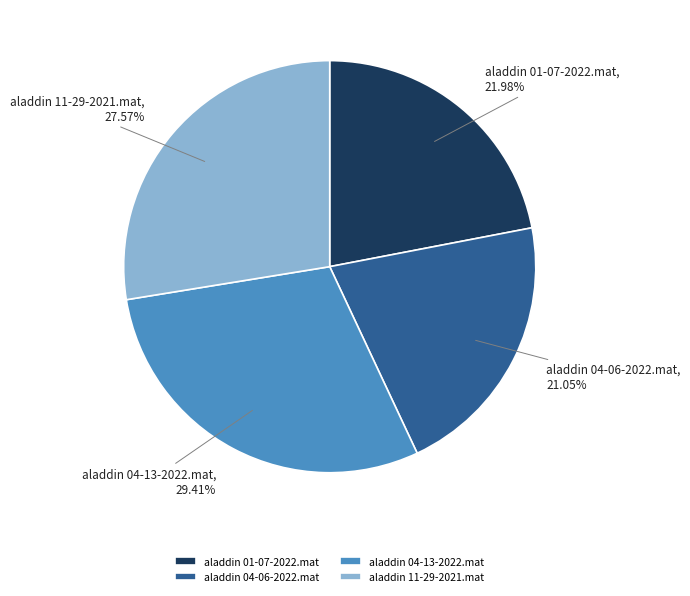

Rank the categories by value from lowest to highest.

aladdin 04-06-2022.mat, aladdin 01-07-2022.mat, aladdin 11-29-2021.mat, aladdin 04-13-2022.mat